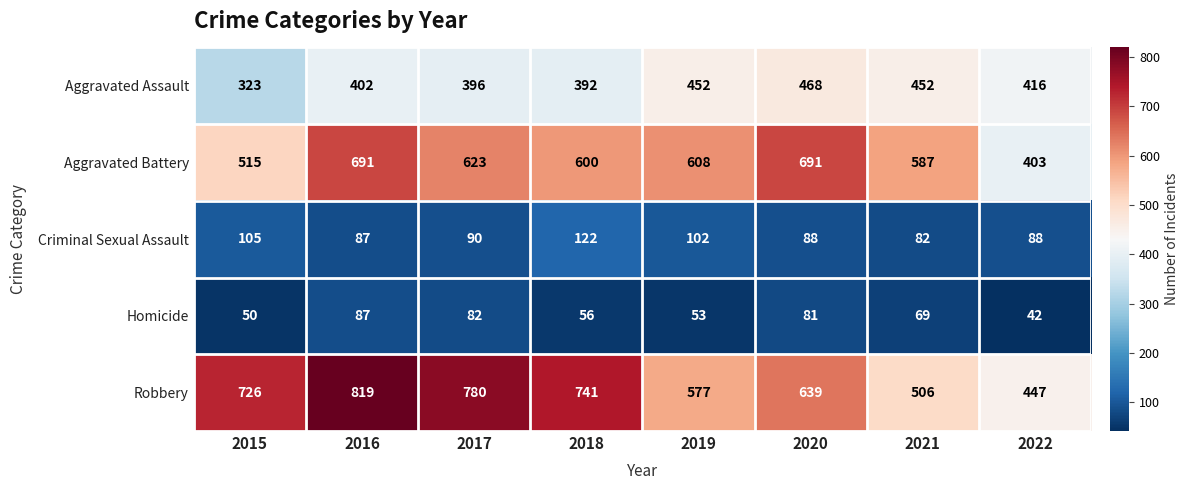

Is the value of Robbery at 2022 greater than the value of Aggravated Assault at 2021?

No